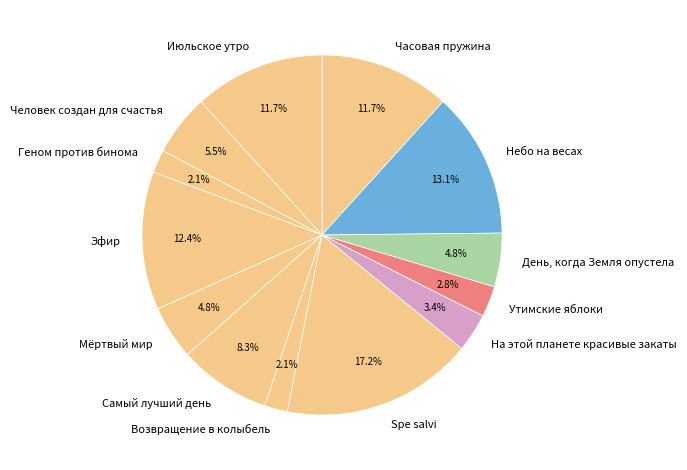

How many slices are in this pie chart?

13